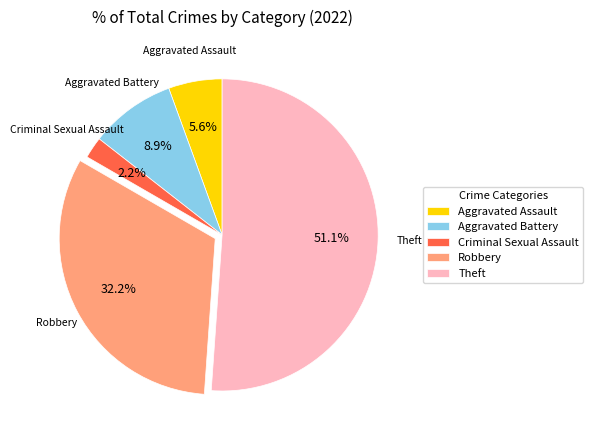

Between Aggravated Assault and Aggravated Battery, which is larger?

Aggravated Battery